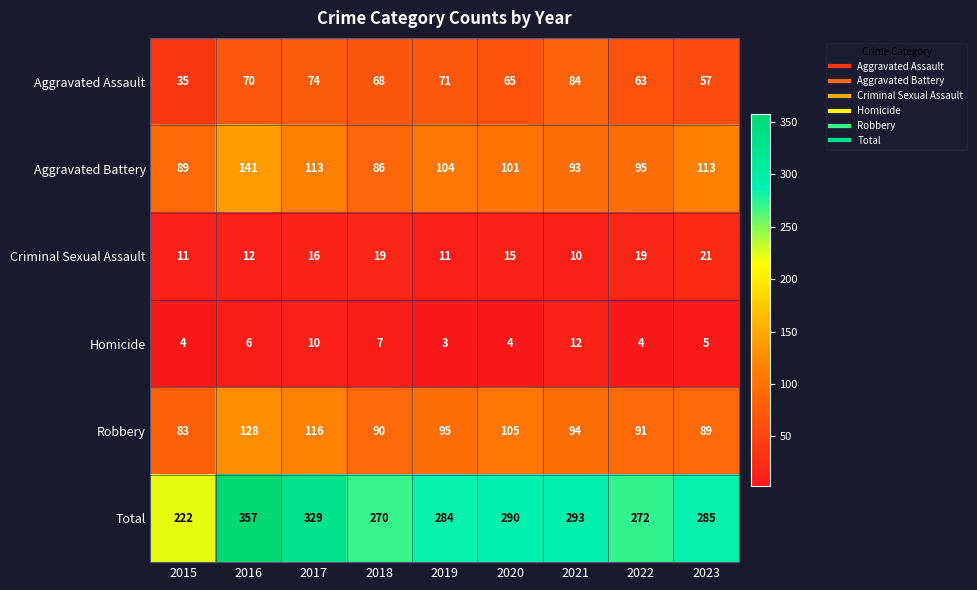

What is the difference between the maximum and minimum values in the Aggravated Assault series?

49